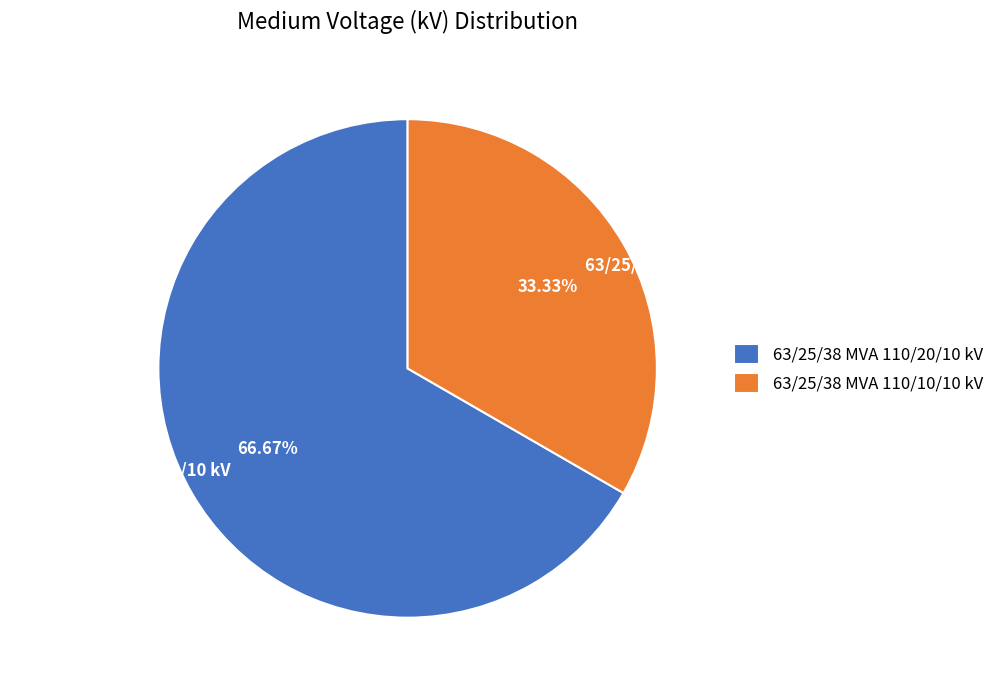

How many slices are in this pie chart?

2